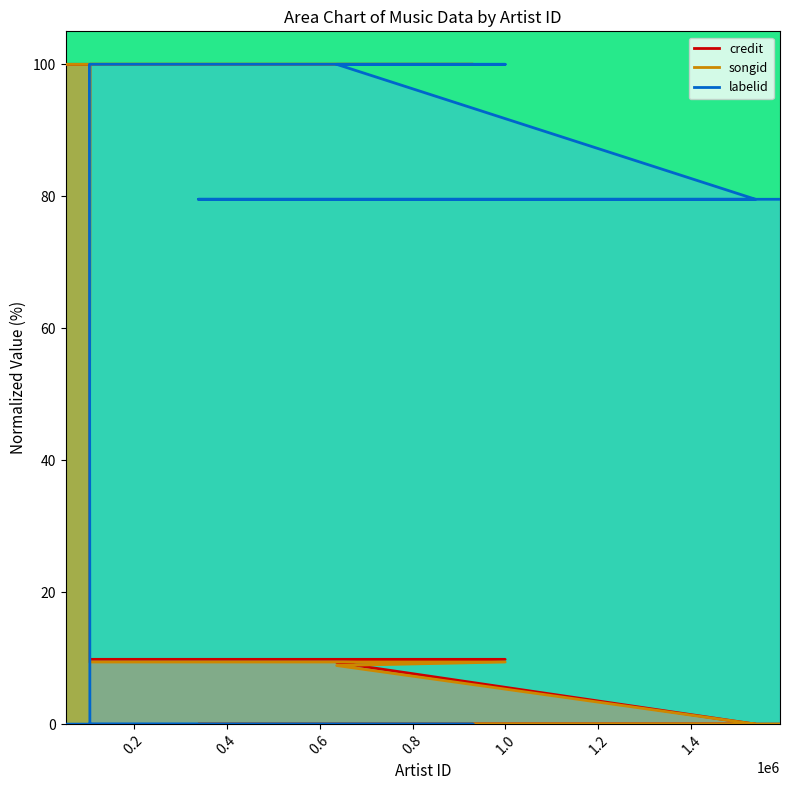

Reading left to right, transcribe all the data shown in this chart.

credit: 1590419=0.0	1291904=0.0	648332=0.0	339473=0.0	1537661=0.0	636883=9.3	999312=9.8	105086=9.8	106089=100.0	930351=100.0	53725=100.0
songid: 1590419=0.0	1291904=0.0	648332=0.0	339473=0.0	1537661=0.0	636883=8.9	999312=9.4	105086=9.4	106089=100.0	930351=100.0	53725=100.0
labelid: 1590419=79.5	1291904=79.5	648332=79.5	339473=79.5	1537661=79.5	636883=100.0	999312=100.0	105086=100.0	106089=0.0	930351=0.0	53725=0.0